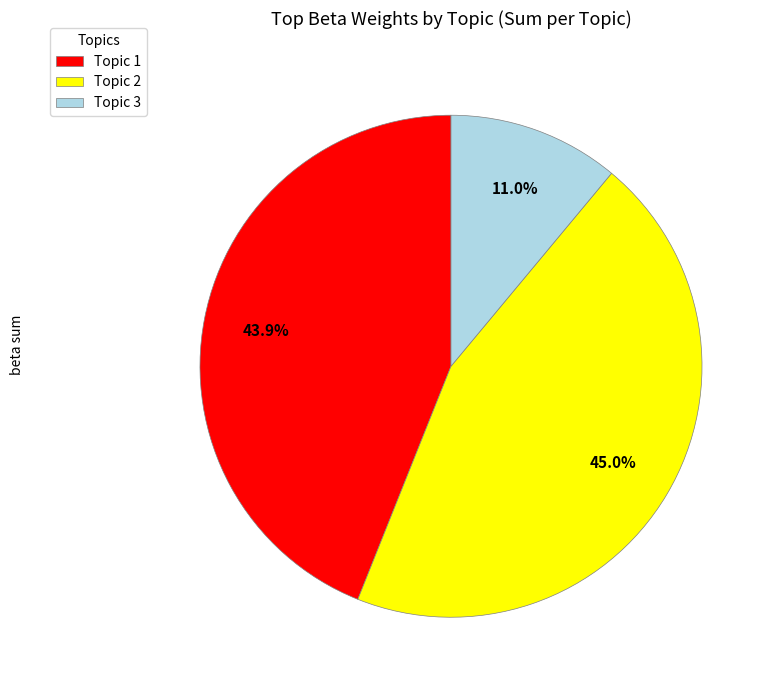

Between Topic 3 and Topic 2, which is larger?

Topic 2